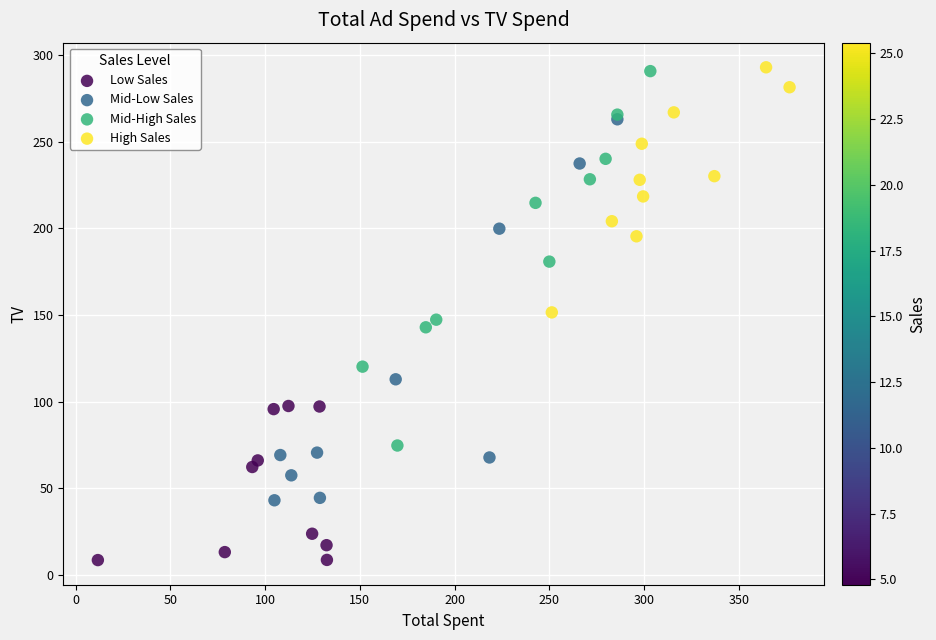

Which series has the widest spread of Y values?

Mid-Low Sales